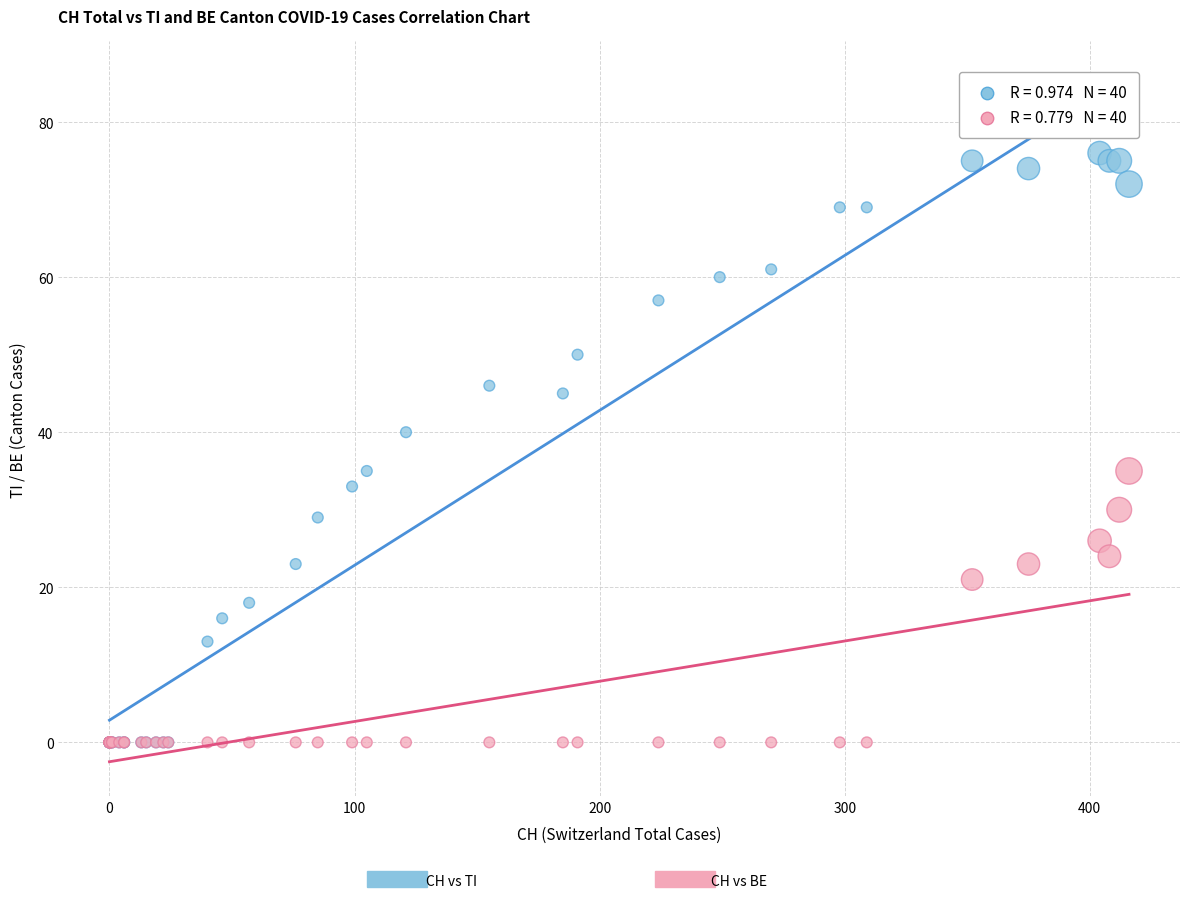

Across all series, what Y value is closest to 38?

40